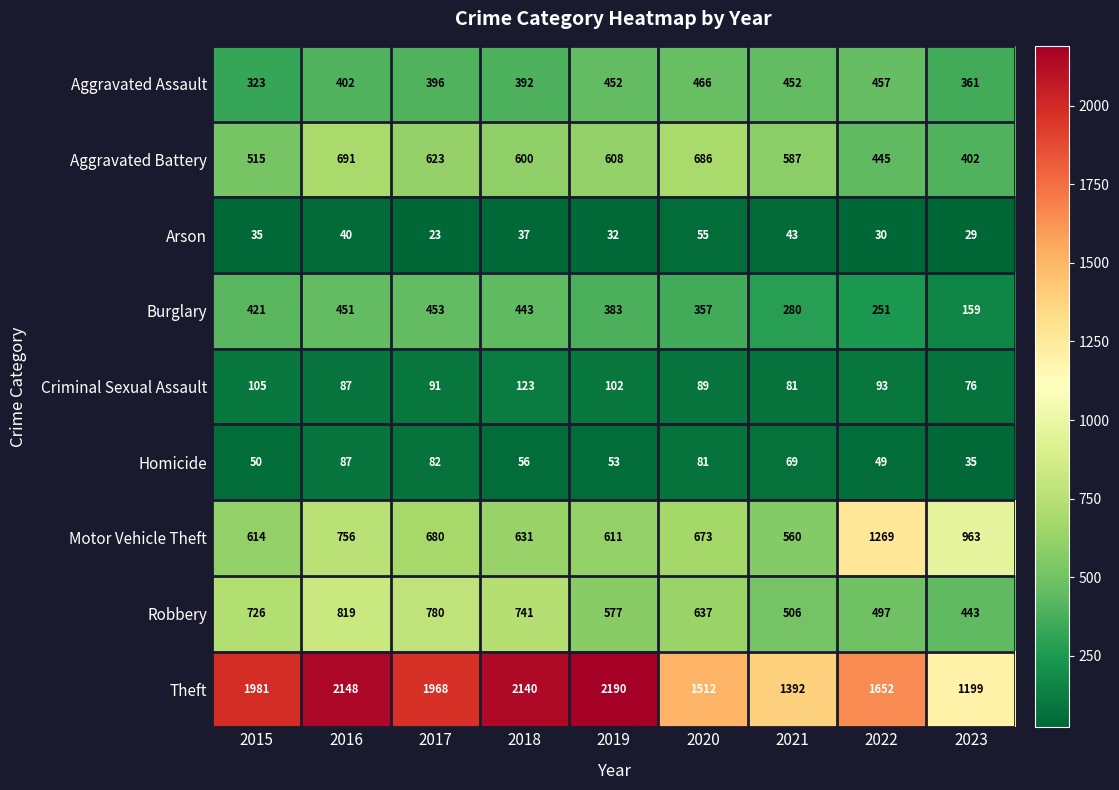

The Theft series shows 1512 at 2020. True or false?

True